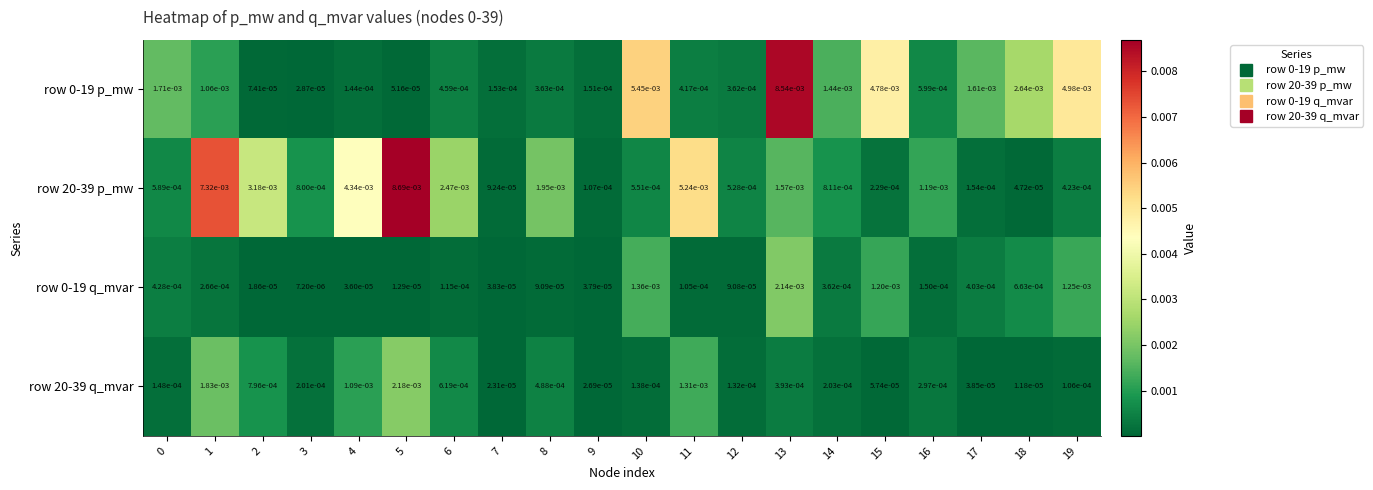

Is the value of row 0-19 p_mw at 11 greater than the value of row 0-19 q_mvar at 4?

Yes